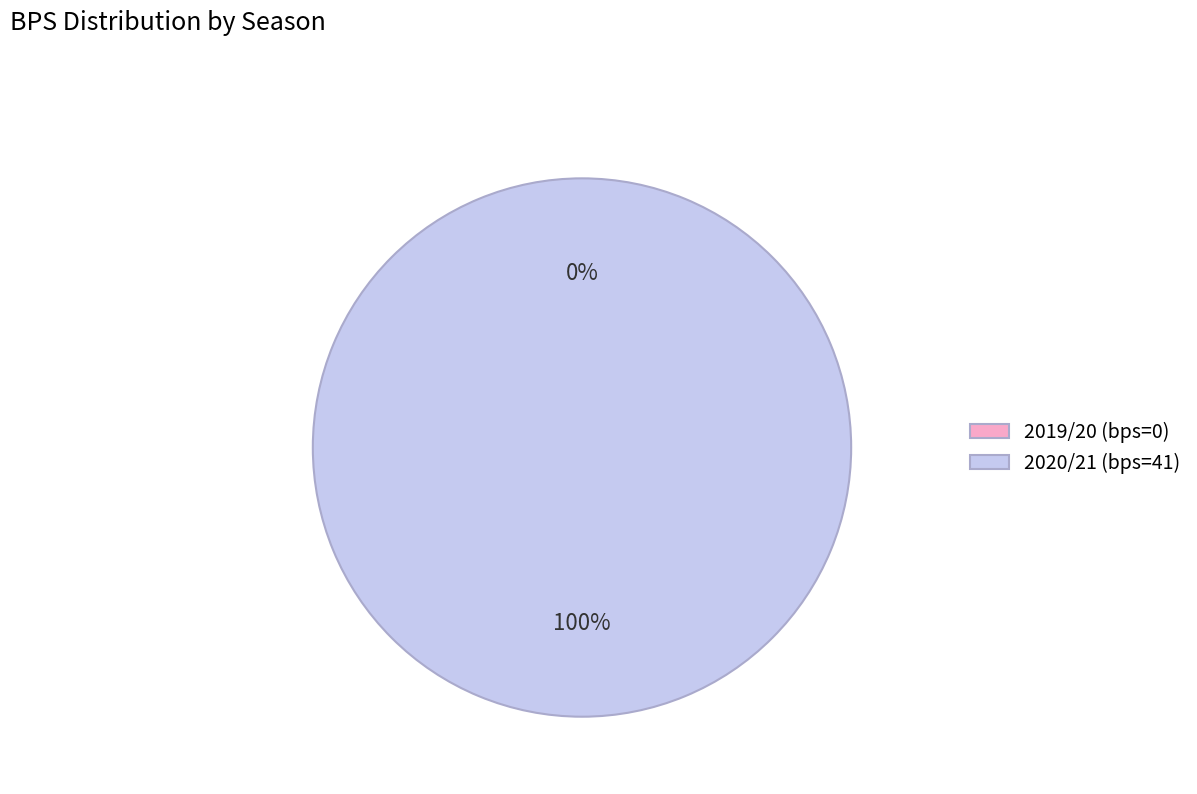

Rank the categories by value from lowest to highest.

2019/20 (bps=0), 2020/21 (bps=41)